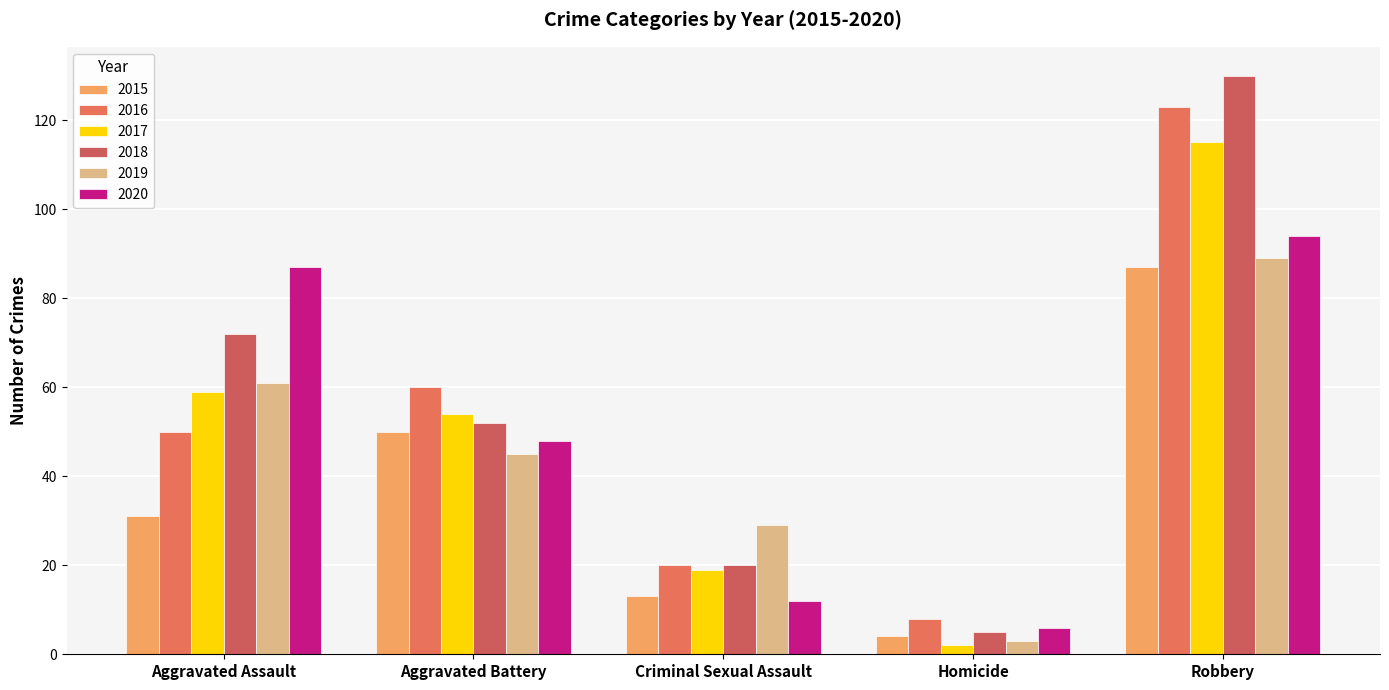

What is the lowest value of the 2017 series?

2